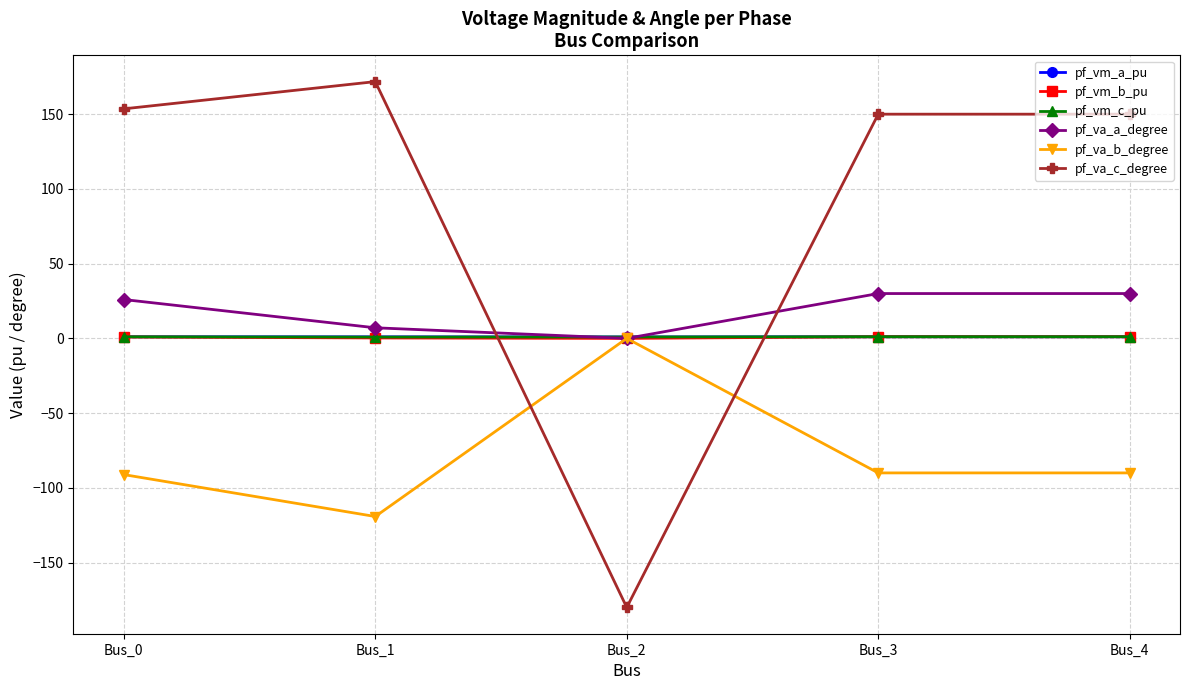

Between Bus_1 and Bus_3, which series saw the biggest shift?

pf_va_b_degree